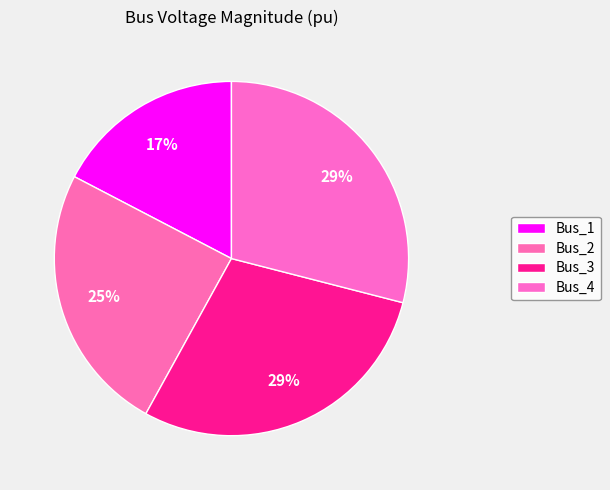

Which category has the smallest portion of the pie?

Bus_1